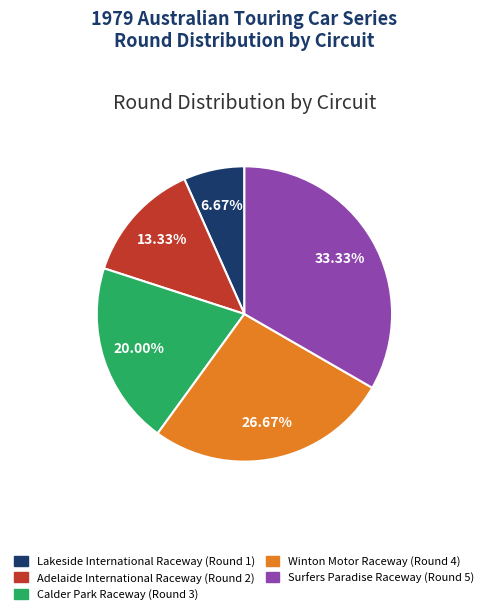

Does Lakeside International Raceway represent more than half of the total?

No